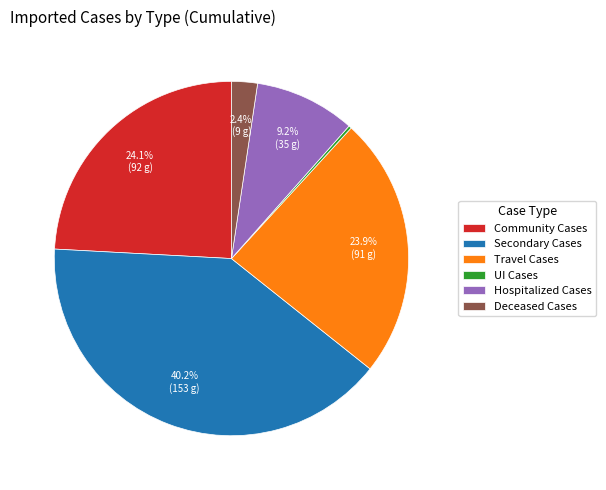

The Secondary Cases slice represents 40% of the pie. True or false?

True